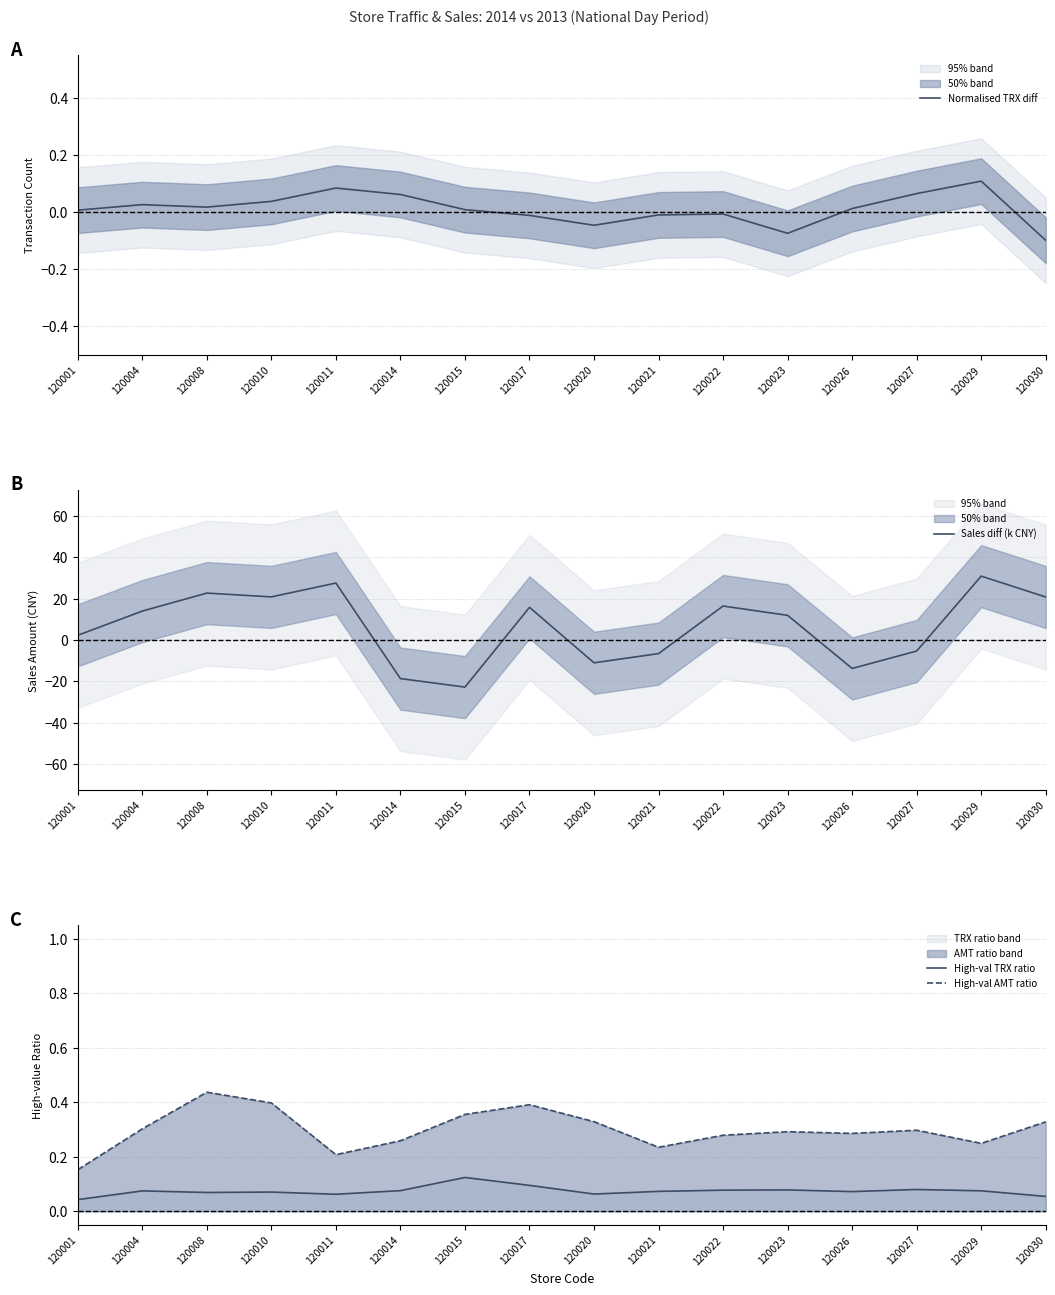

Which category has the lowest value in the Normalised TRX diff series?

120030